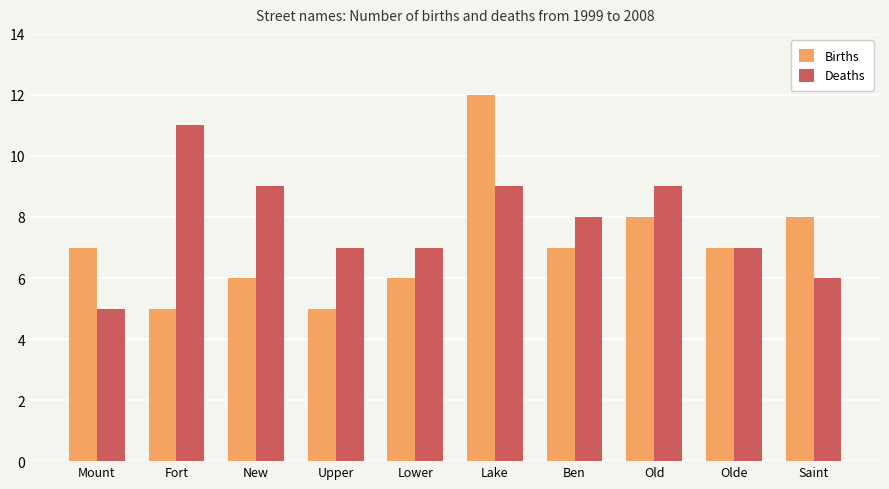

Which series has the largest total across all categories?

Deaths